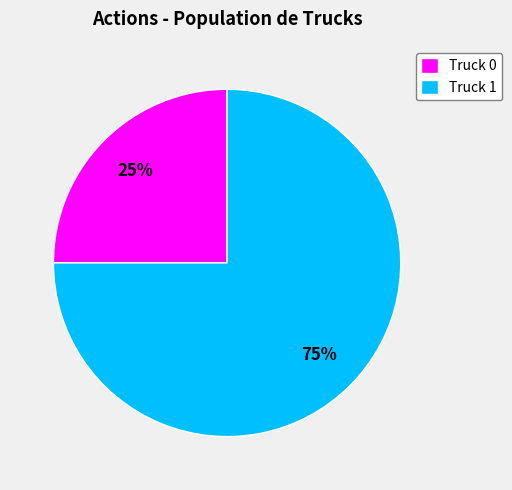

Which category has the smallest portion of the pie?

Truck 0